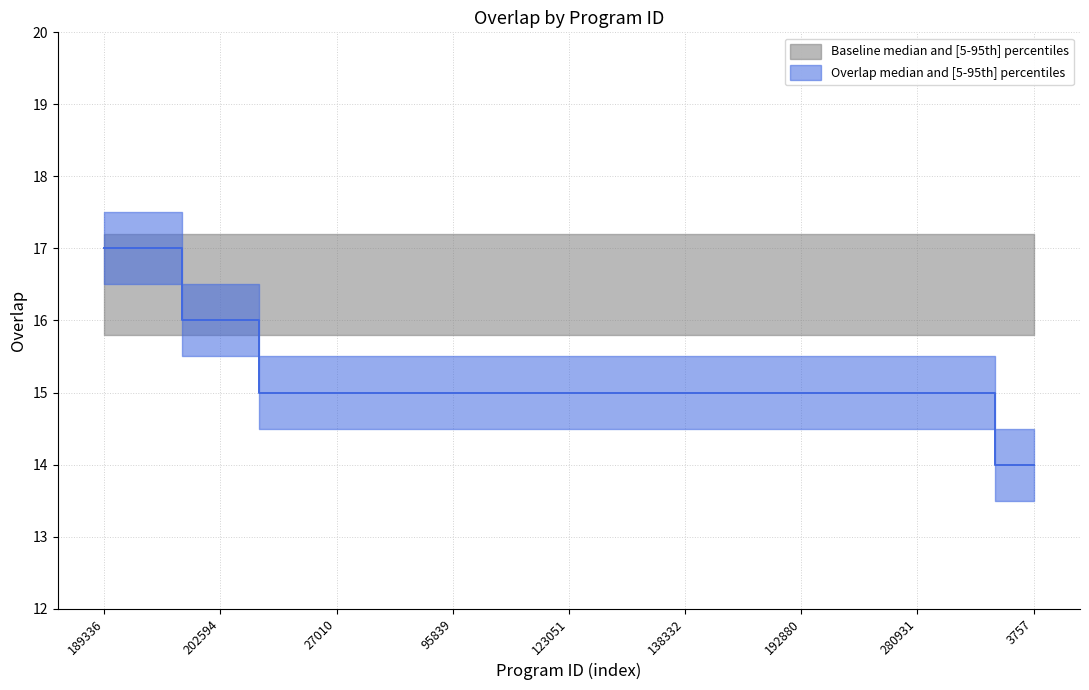

The value of overlap_upper at 3757 is 20.3. True or false?

False